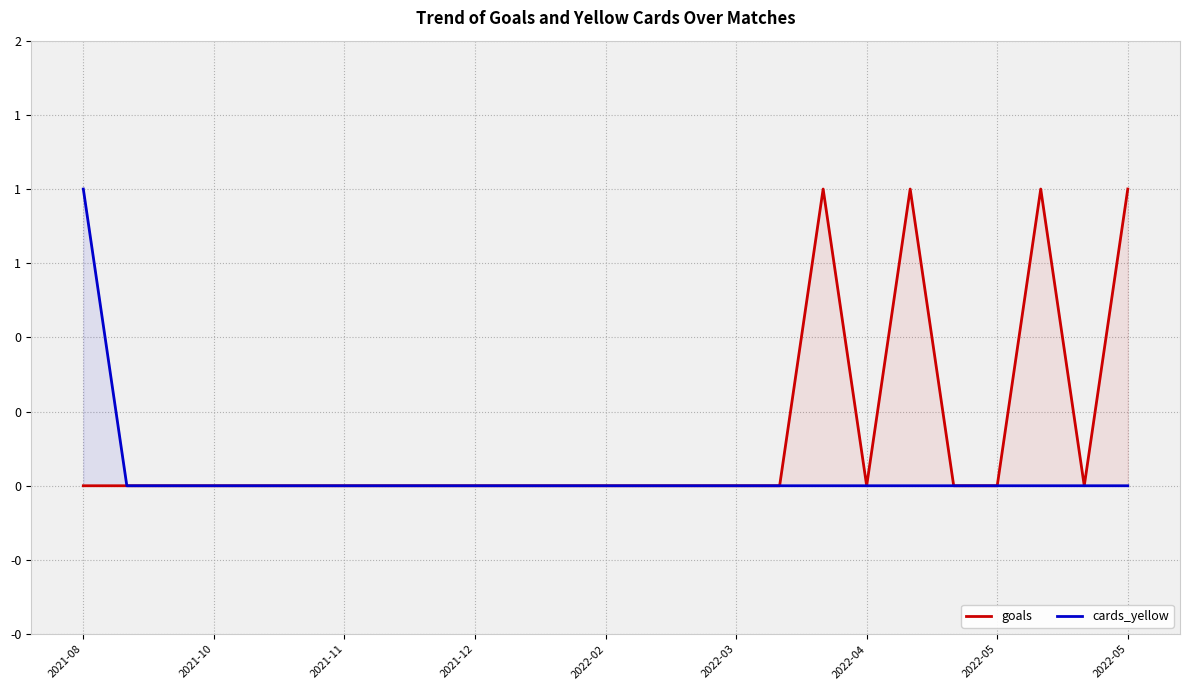

Is the value of cards_yellow at 2021-08 greater than the value of goals at 2022-03?

Yes